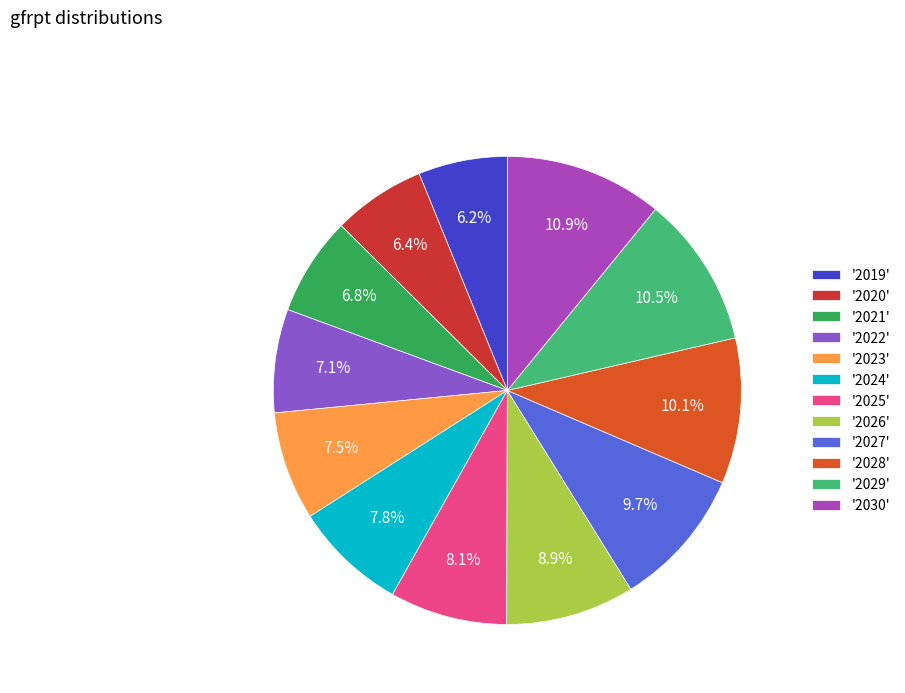

Between '2030' and '2021', which is larger?

'2030'